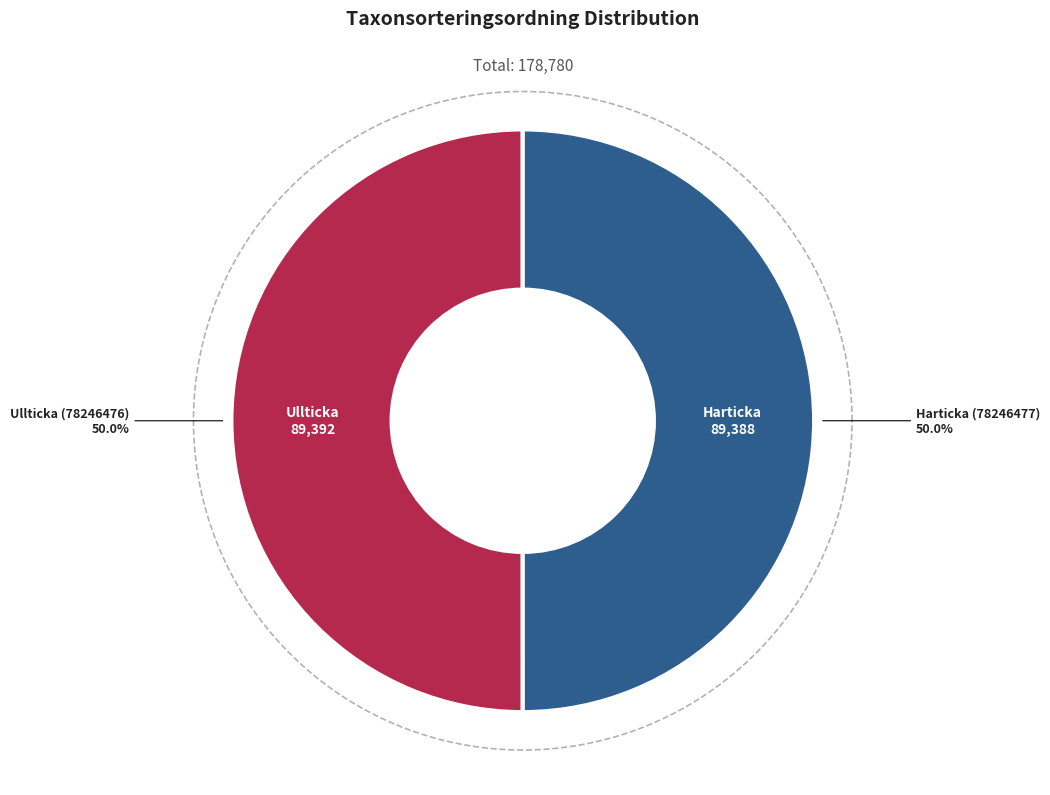

Which slice is the largest?

Ullticka (78246476)